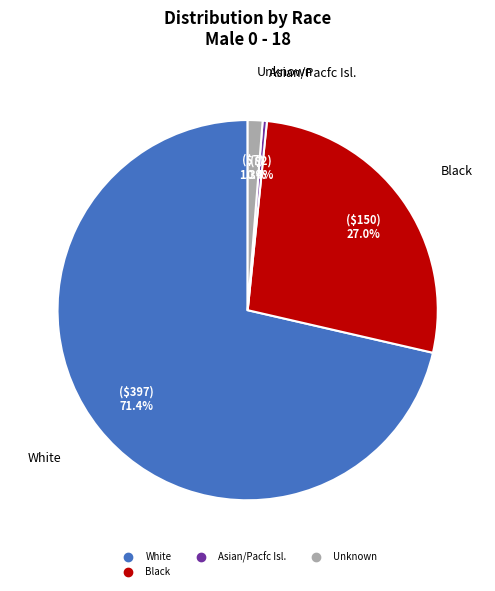

Does any single category account for the majority?

Yes